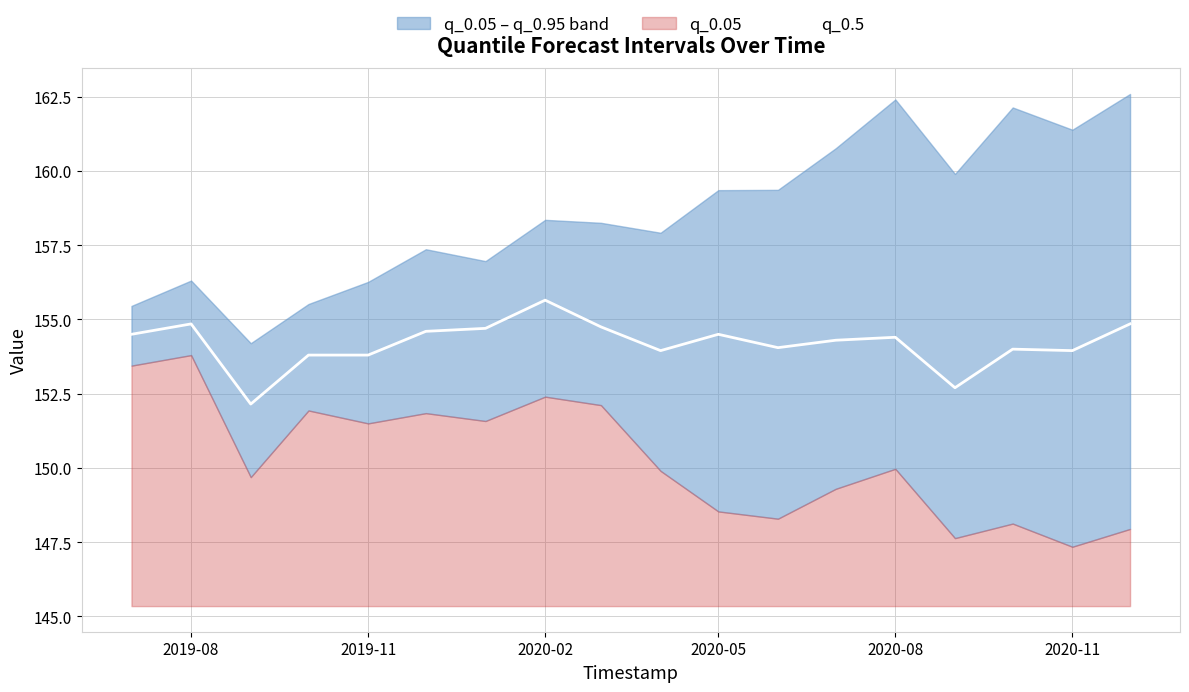

The q_0.5 series shows 51.8 at 2020-08. True or false?

False